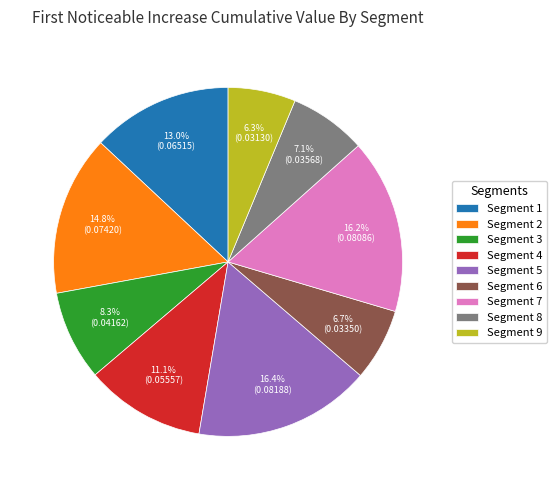

Does any single category account for the majority?

No